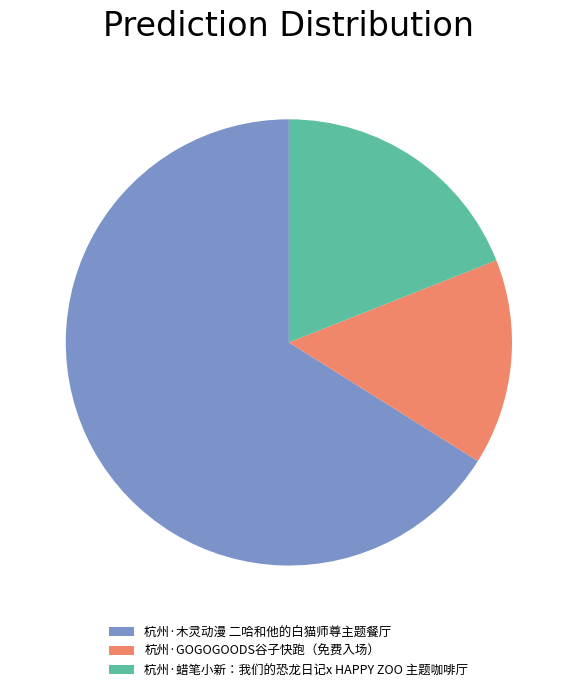

Which slice is the smallest?

杭州·GOGOGOODS谷子快跑（免费入场）